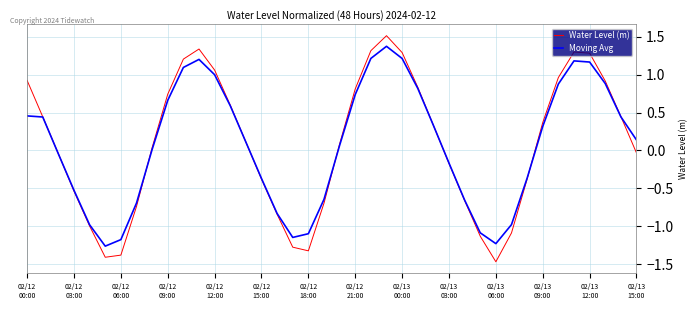

What is the greatest value displayed?

1.5